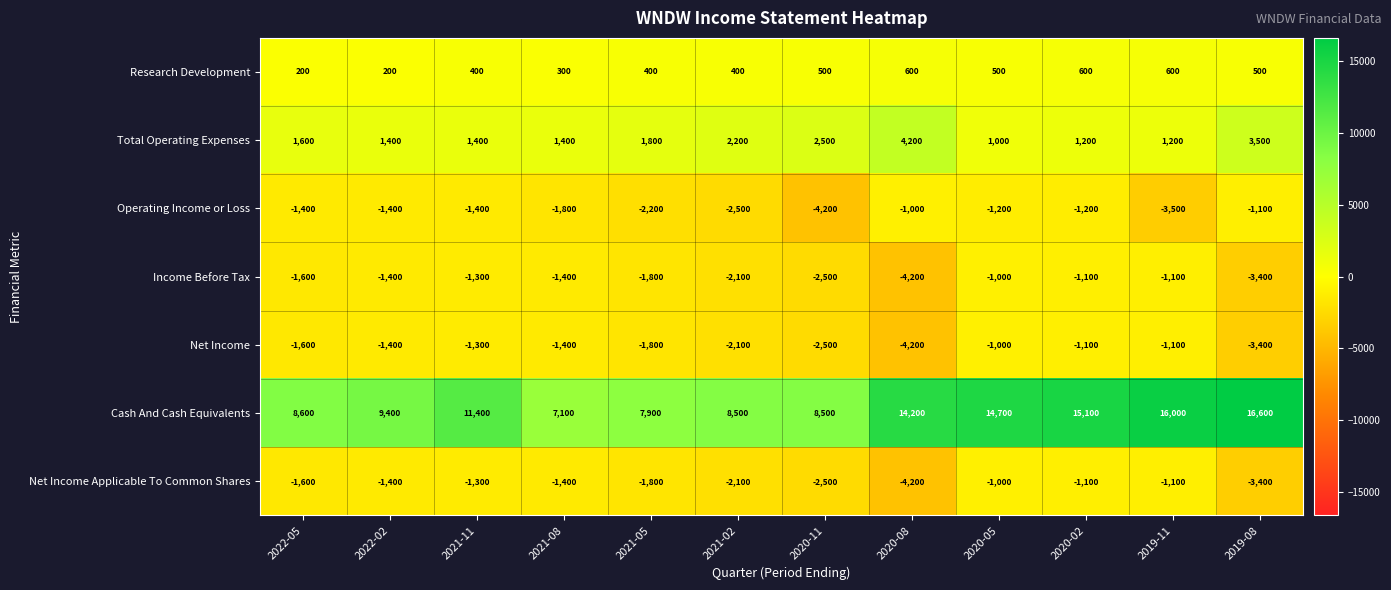

What is the difference between the maximum and minimum values in the Net Income Applicable To Common Shares series?

3200